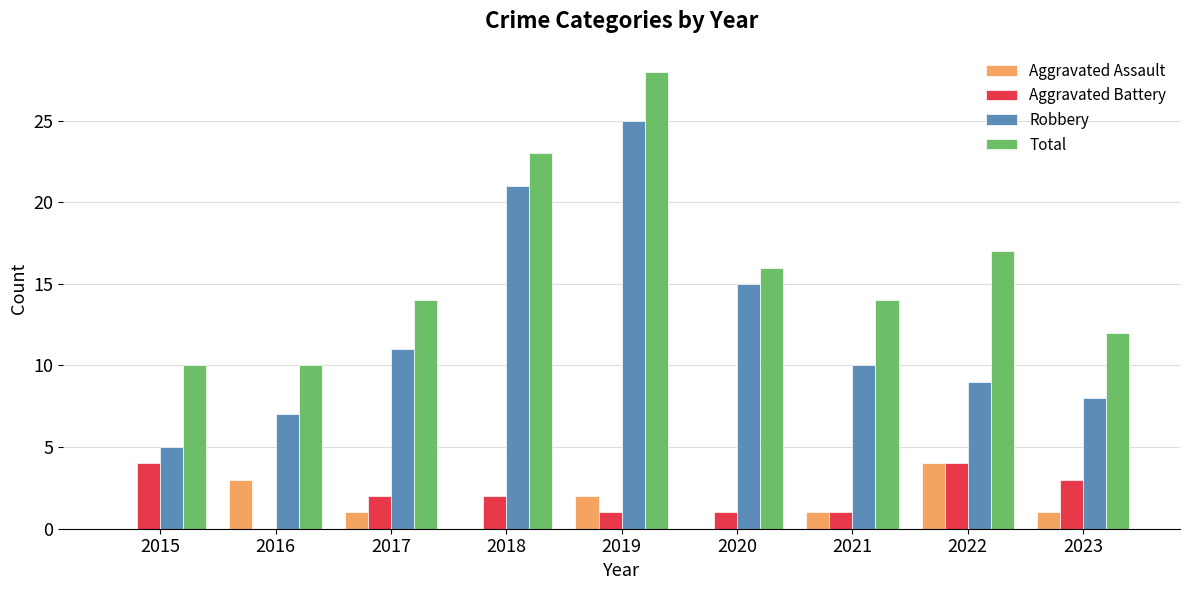

What is the sum of all Total values?

144